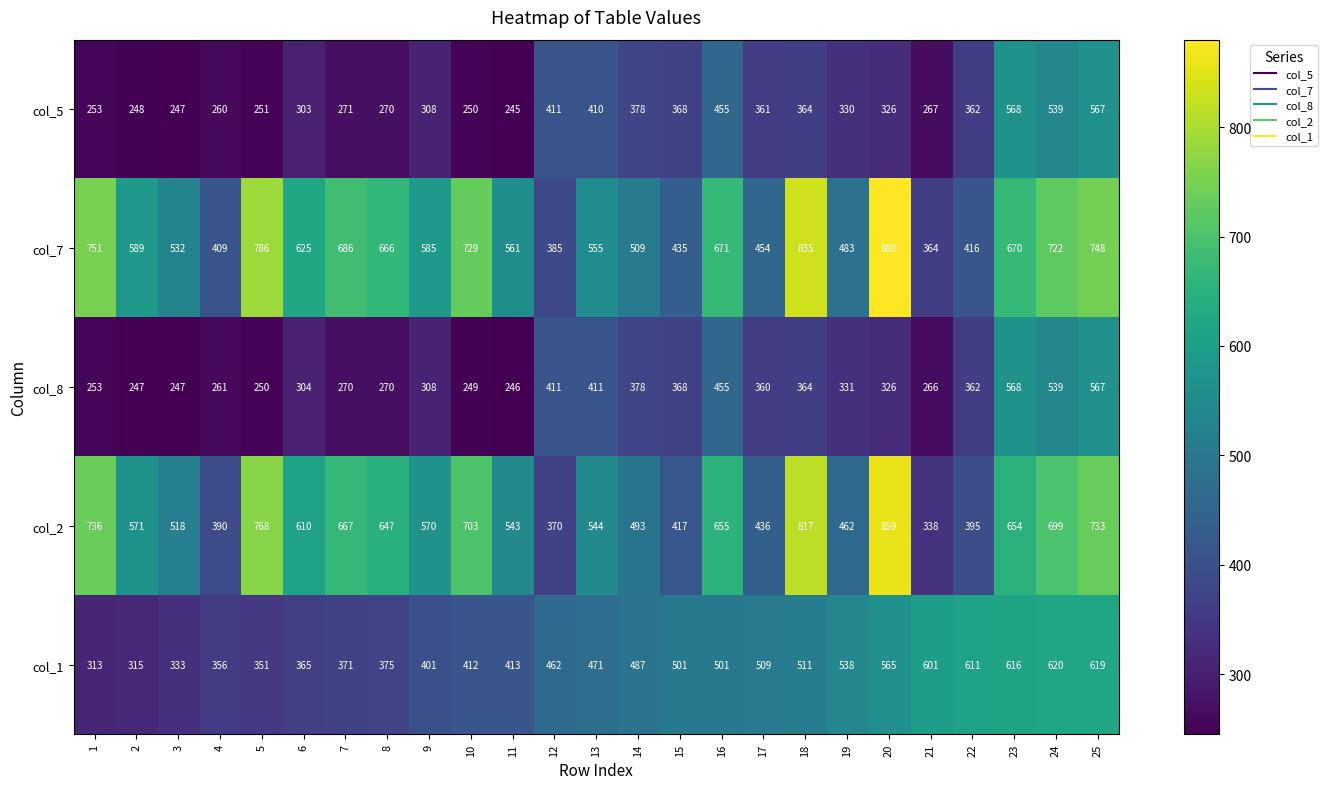

How many data points in col_7 are less than 589?

12